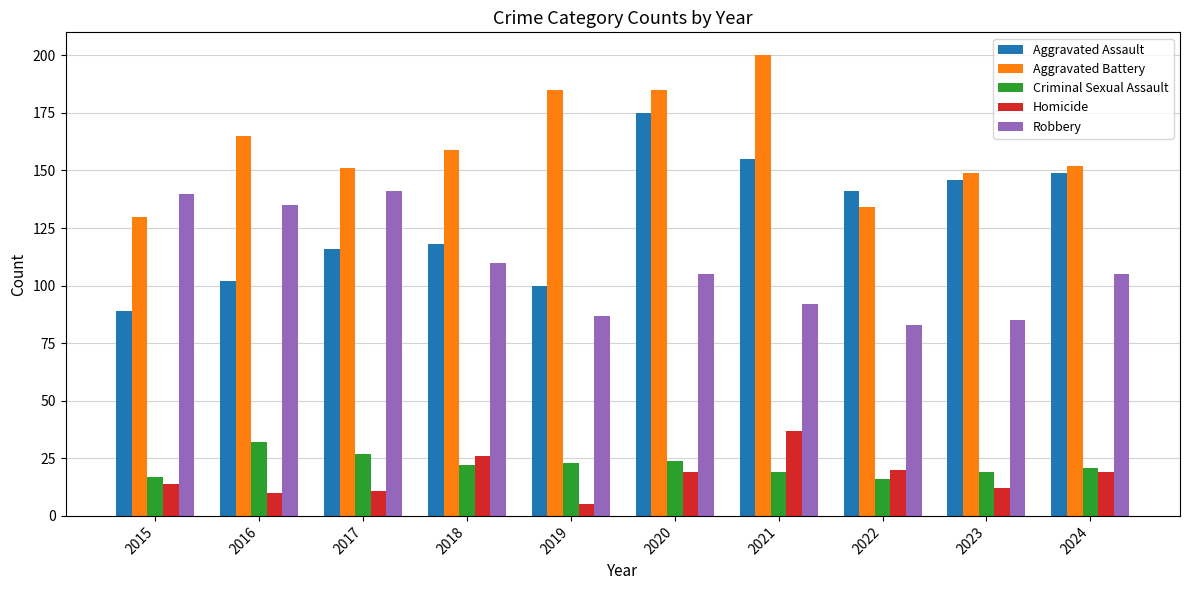

Which series has the largest total across all categories?

Aggravated Battery